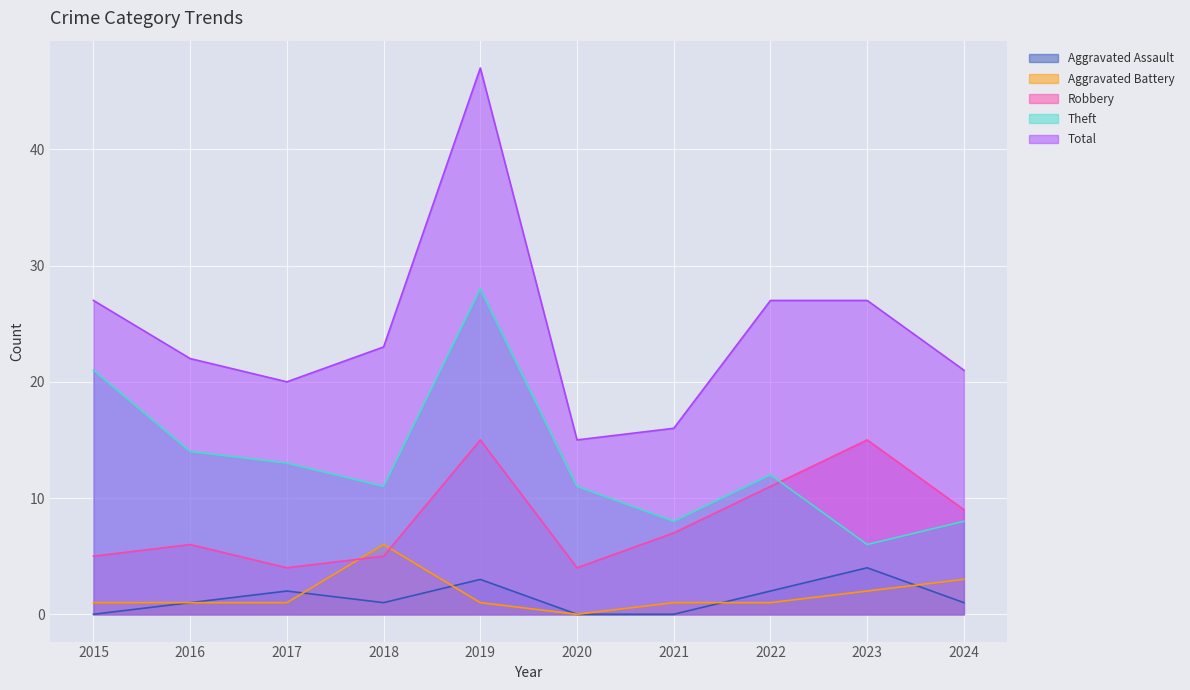

What is the approximate value of Theft at 2023, to the nearest 5?

5